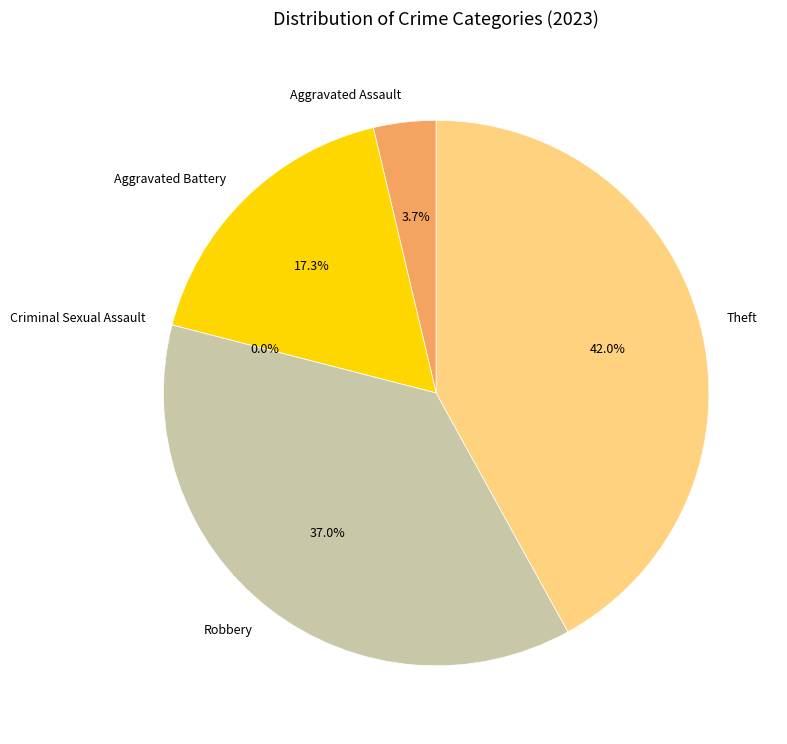

Rank the categories by value from highest to lowest.

Theft, Robbery, Aggravated Battery, Aggravated Assault, Criminal Sexual Assault